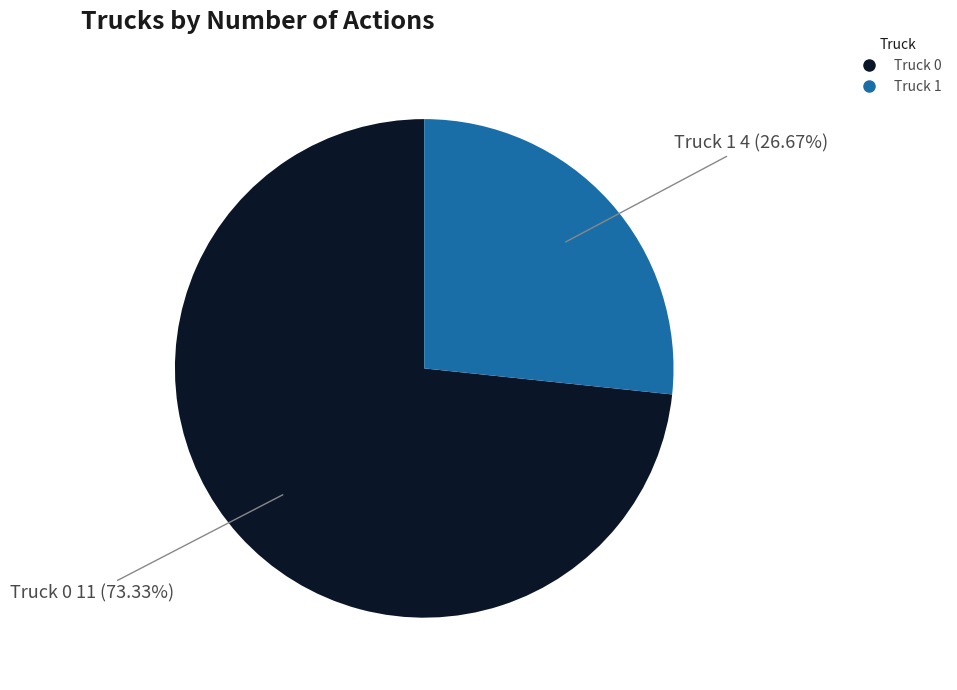

To the nearest percent, what percentage of the pie is Truck 1?

27%